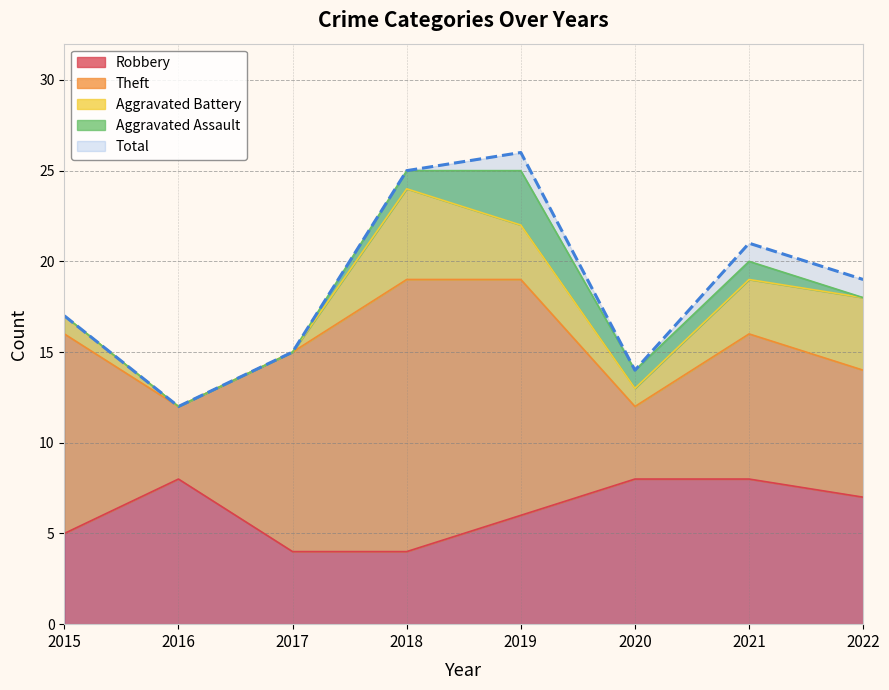

What value does the Theft series have at 2020?

4